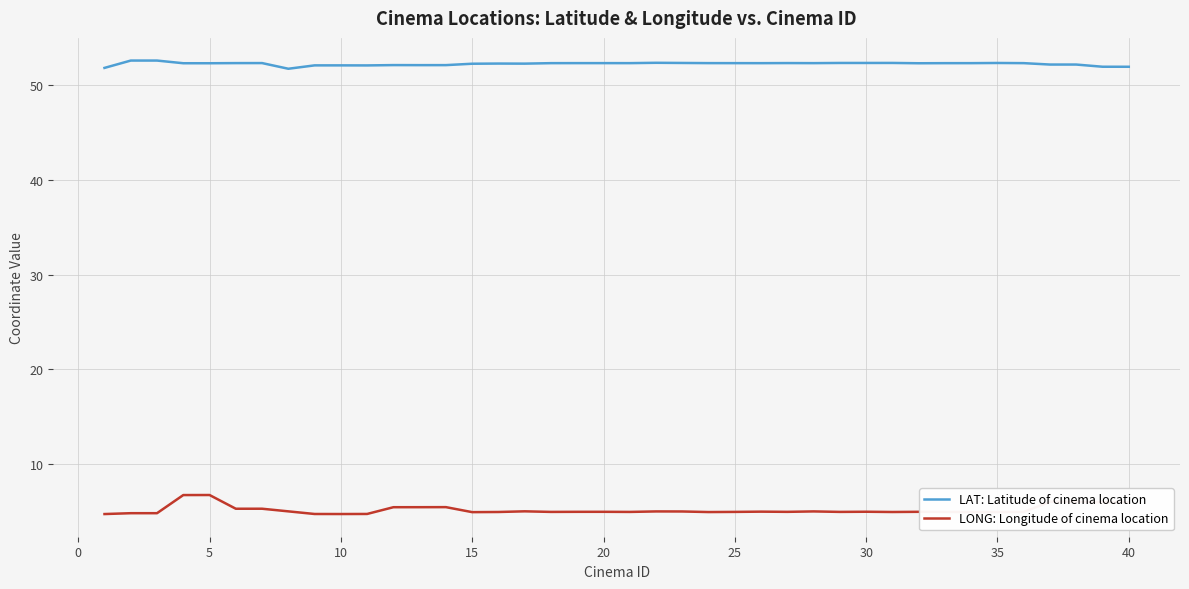

Which series has the largest total across all categories?

LAT: Latitude of cinema location